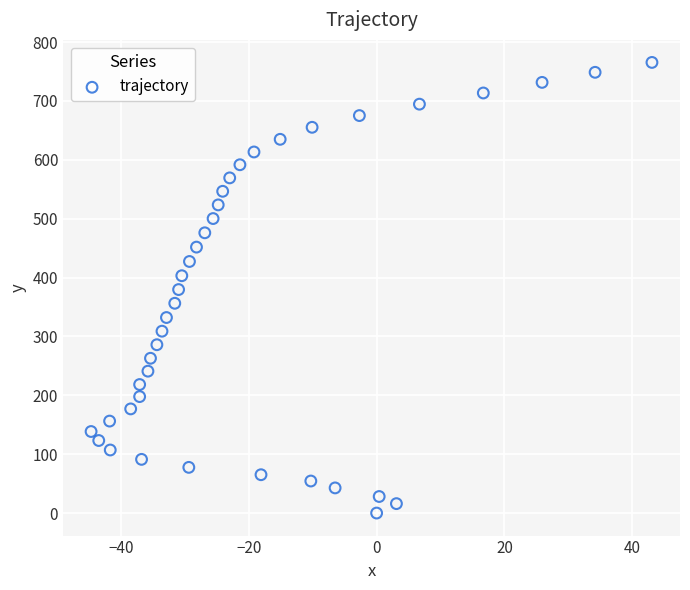

What is the range of X values (max minus min)?

87.8